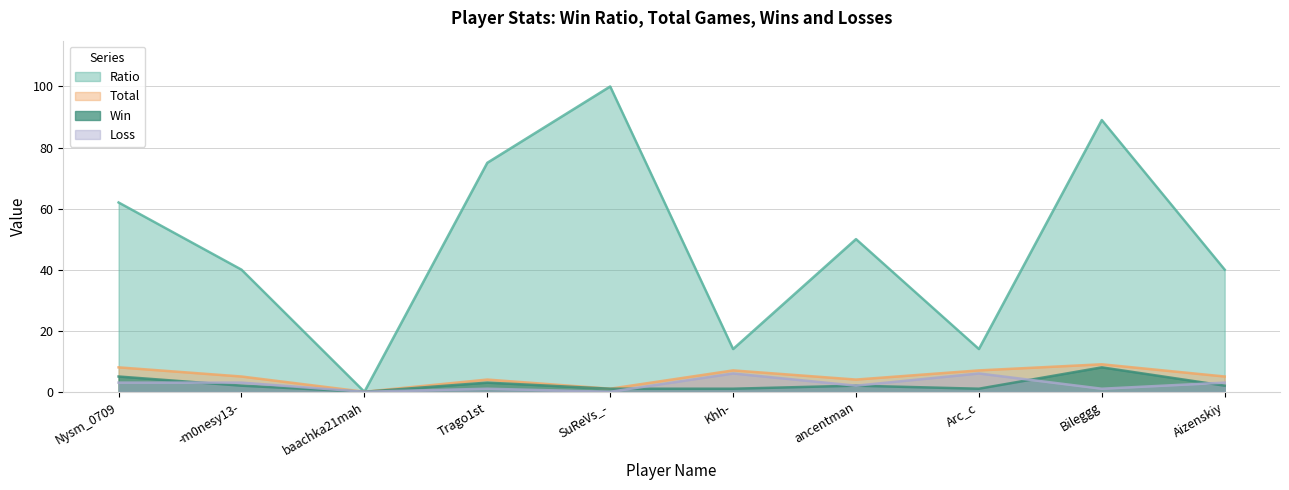

What is the label of the 6th point from the right?

SuReVs_-